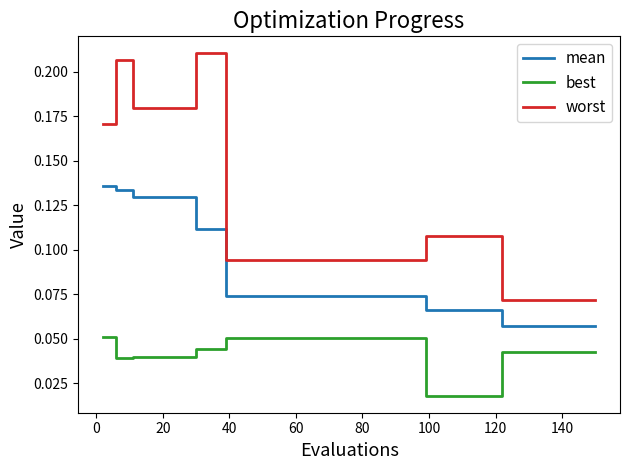

Rank the series by their average value, from highest to lowest.

worst, mean, best